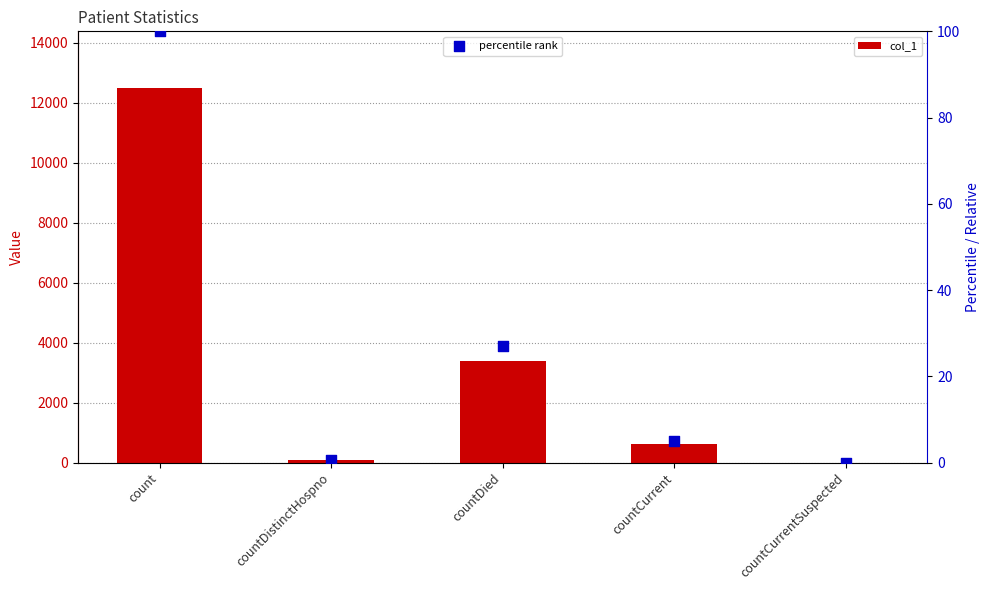

Which series has the largest total across all categories?

col_1